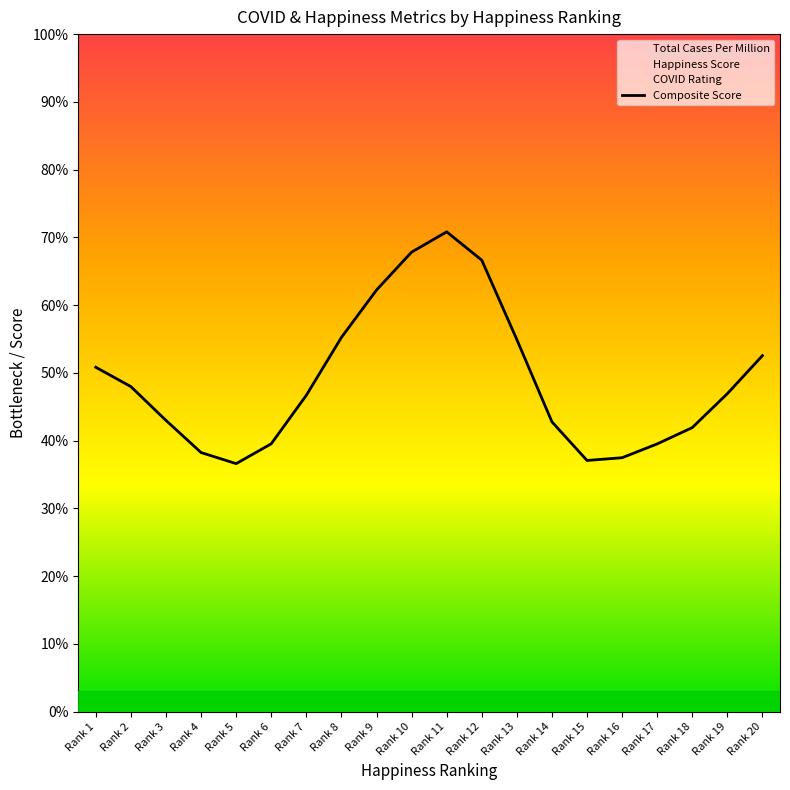

Is it true that the value at Rank 2 is 0.5?

True